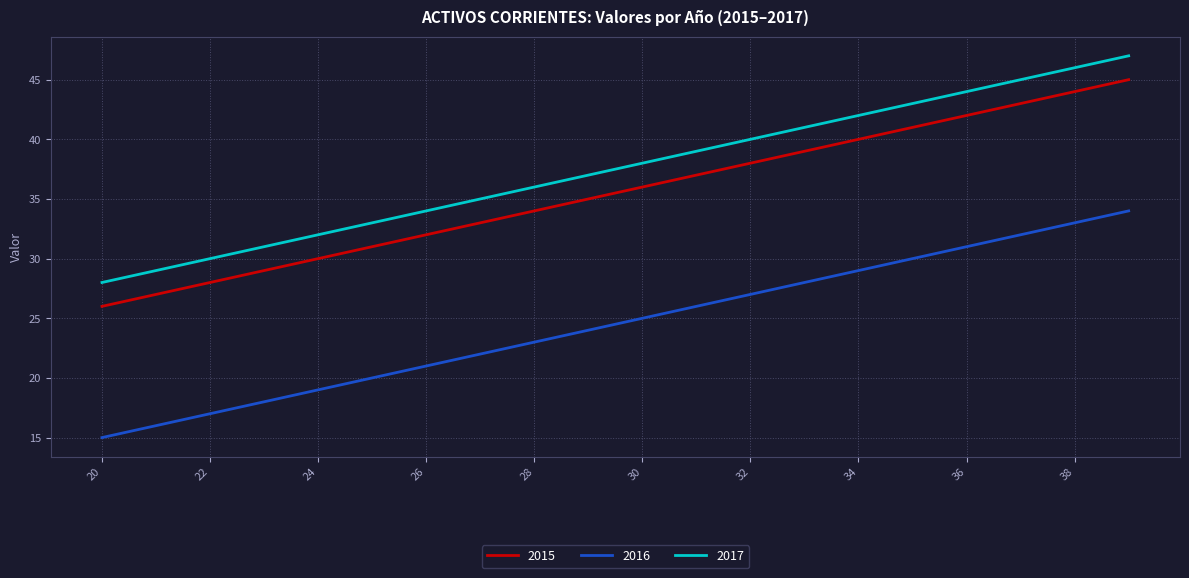

Rank the series by their maximum value, from highest to lowest.

2017, 2015, 2016